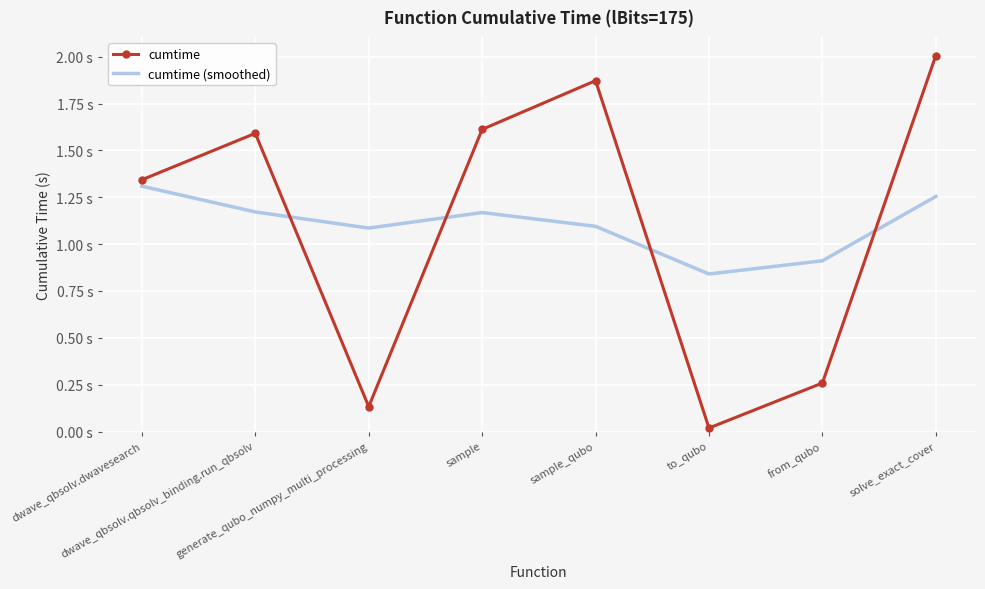

Which category has the highest value across all series?

solve_exact_cover